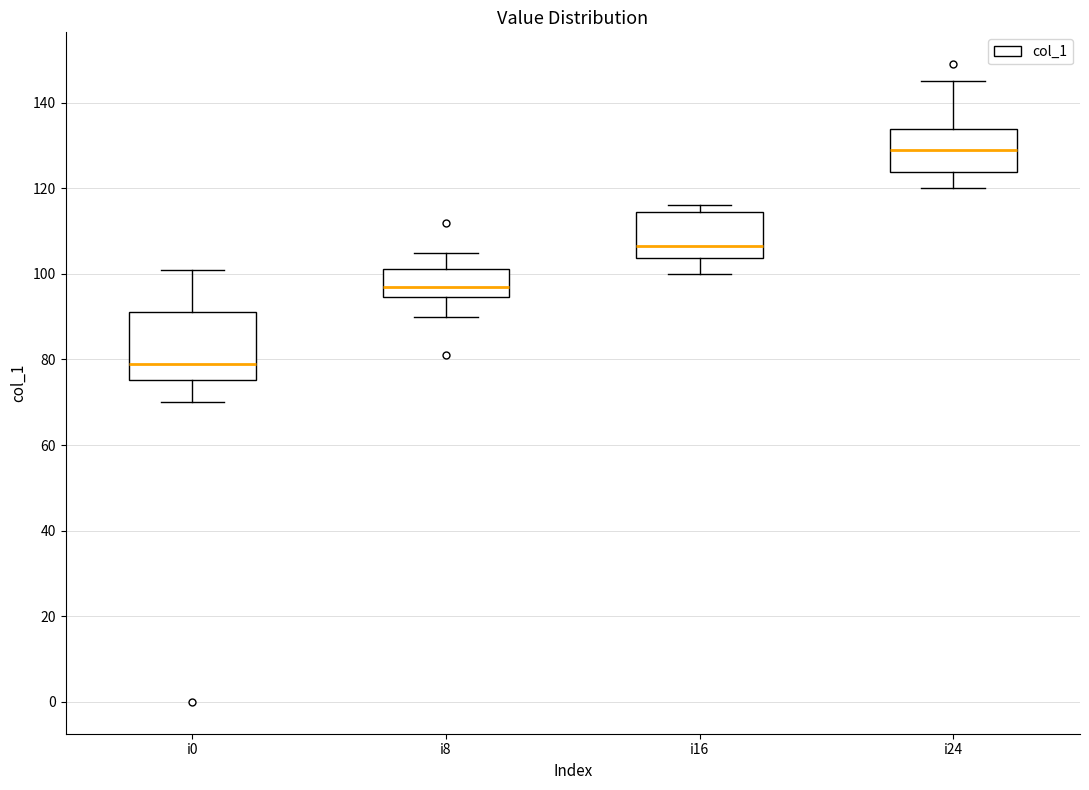

Reading left to right, read every box against the y-axis: the position of its median line, the range the box covers, and the ends of its whiskers. The values are not printed on the chart, so give them approximately, as read against the axis.

i0: median 80, box 76 to 92, whiskers 70 to 102
i8: median 98, box 94 to 102, whiskers 90 to 106
i16: median 106, box 104 to 114, whiskers 100 to 116
i24: median 130, box 124 to 134, whiskers 120 to 146